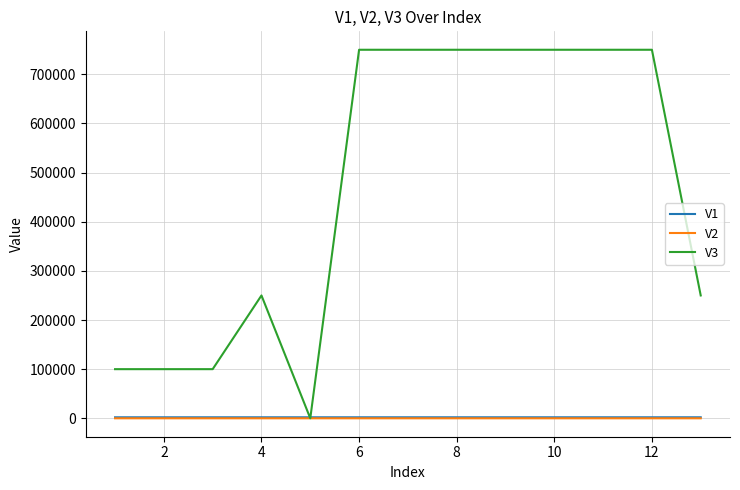

Which series has the widest spread of values?

V3